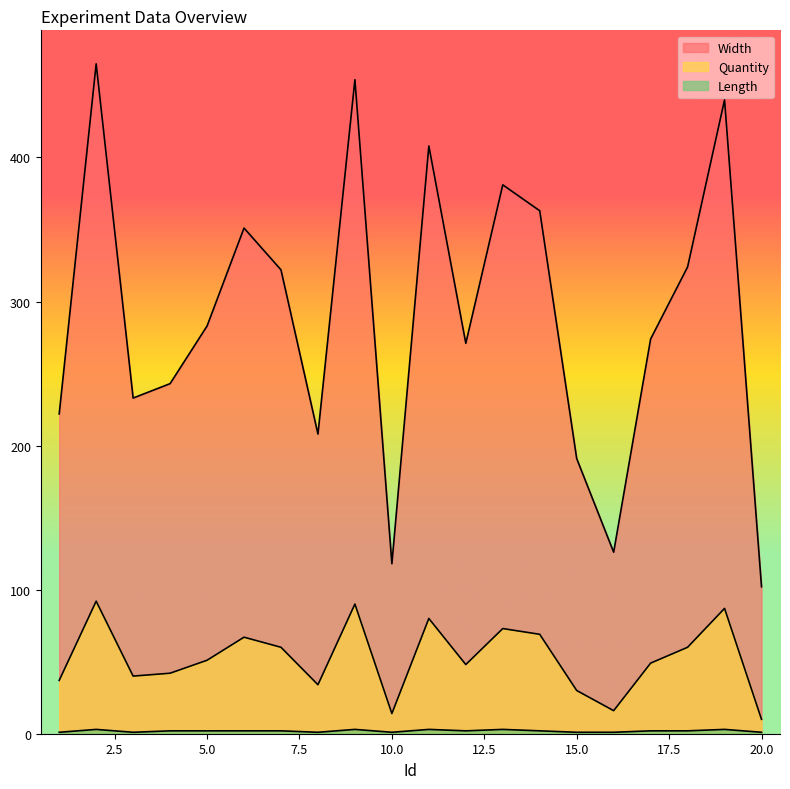

Does the chart have visible grid lines?

No